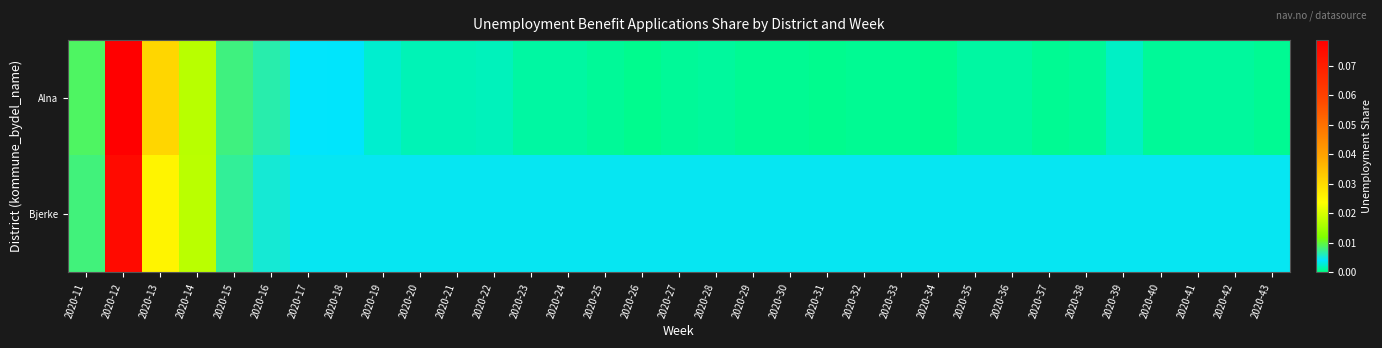

What is the maximum value shown in the chart?

0.1